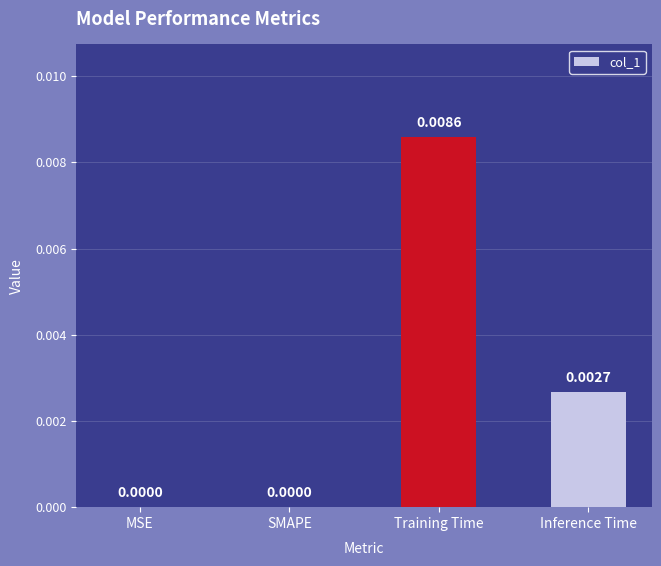

At which category does the chart reach its peak across all series?

Training Time